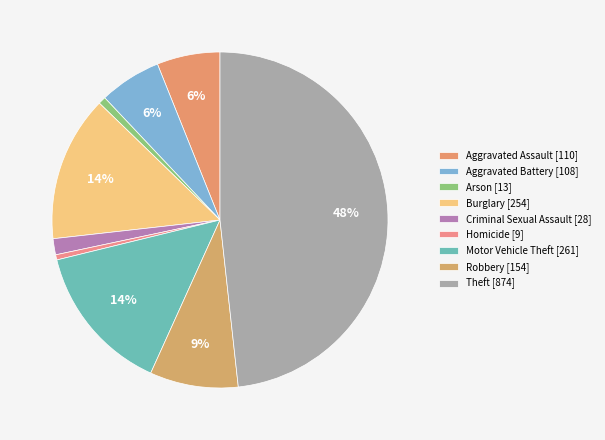

Does any single category account for the majority?

No